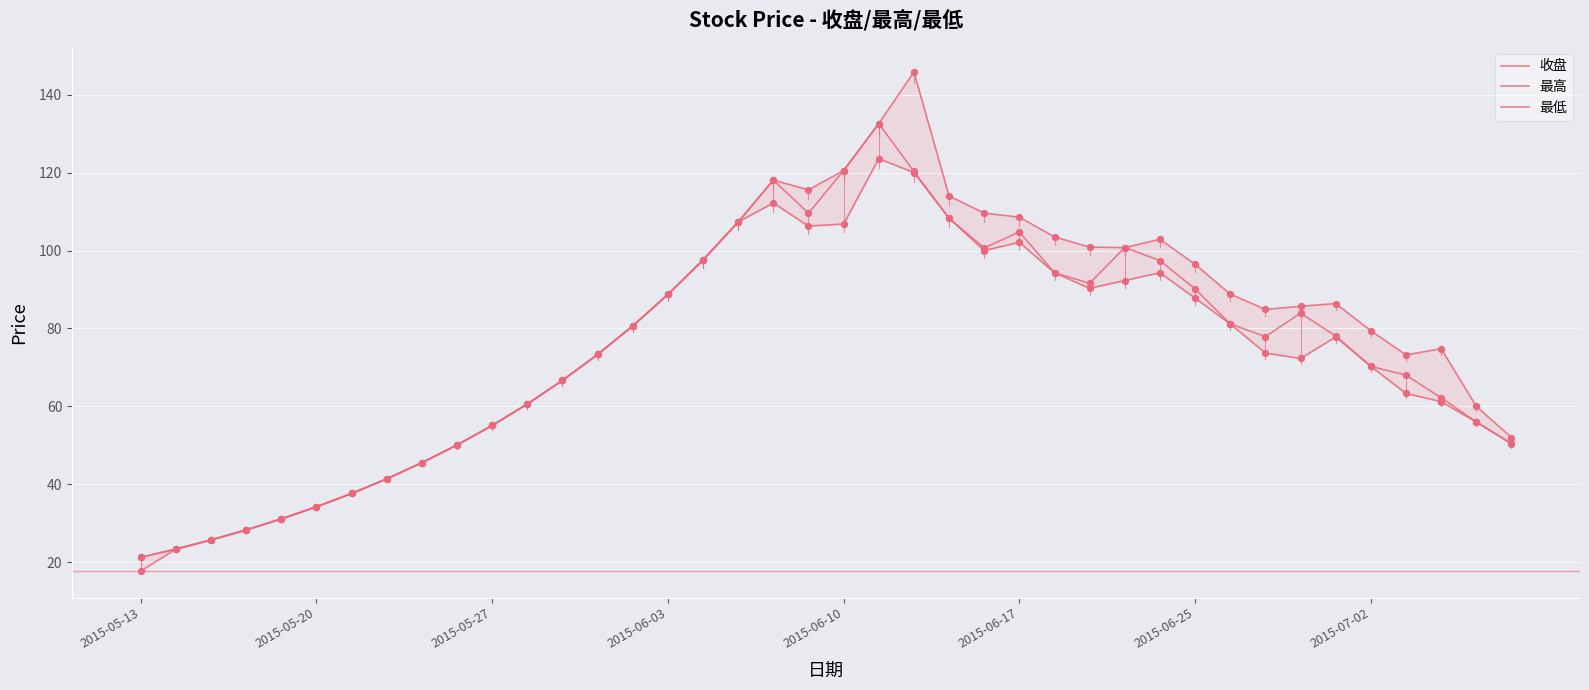

Which series reaches the maximum Y coordinate?

最高